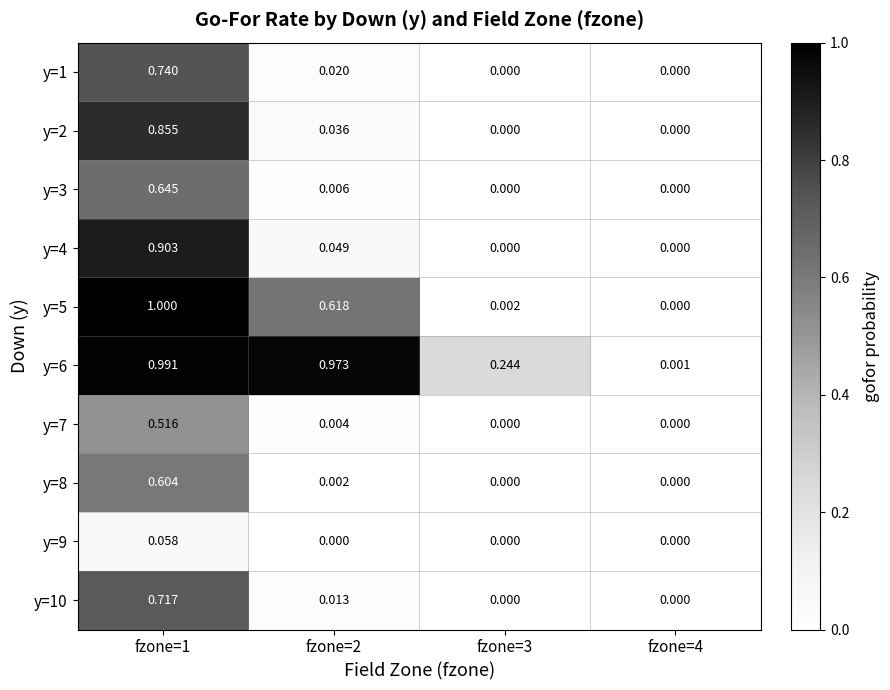

Which series has the largest range (max minus min)?

y=5